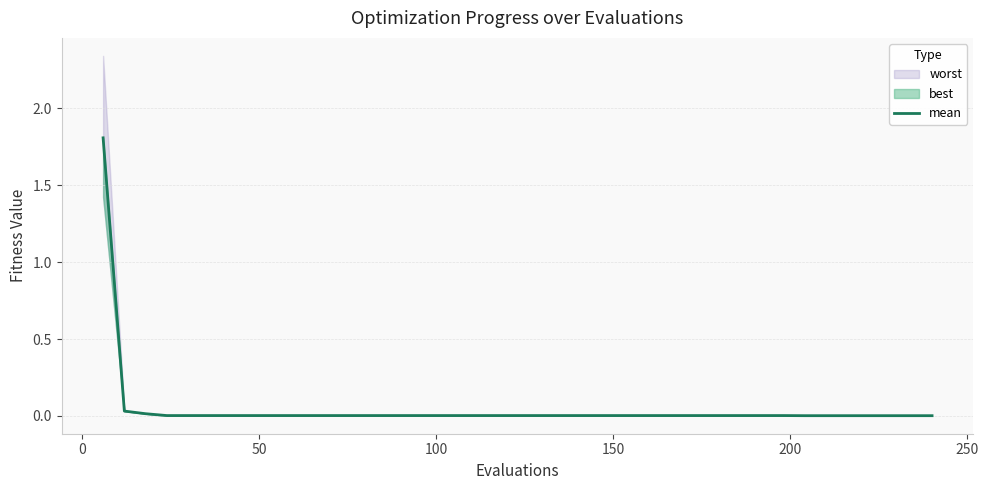

Reading right to left, what are all the values shown in this chart?

0.0	0.0	0.0	0.0	0.0	0.0	0.0	0.0	0.0	0.0	0.0	0.0	0.0	0.0	0.0	0.0	0.0	0.0	0.0	0.0	0.0	0.0	0.0	0.0	0.0	0.0	0.0	0.0	0.0	0.0	0.0	0.0	0.0	0.0	0.0	0.0	0.0	0.0	0.0	1.8